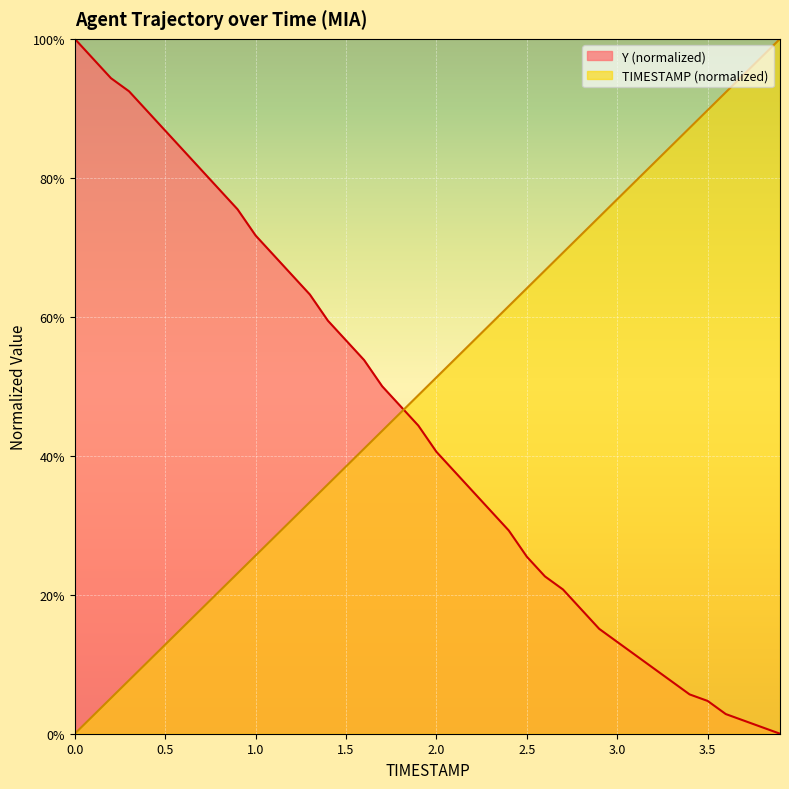

Reading left to right, list all the values displayed in this chart.

TIMESTAMP: 0.0	0.0	0.1	0.1	0.1	0.1	0.2	0.2	0.2	0.2	0.3	0.3	0.3	0.3	0.4	0.4	0.4	0.4	0.5	0.5	0.5	0.5	0.6	0.6	0.6	0.6	0.7	0.7	0.7	0.7	0.8	0.8	0.8	0.8	0.9	0.9	0.9	0.9	1.0	1.0
Y: 1.0	1.0	0.9	0.9	0.9	0.9	0.8	0.8	0.8	0.8	0.7	0.7	0.7	0.6	0.6	0.6	0.5	0.5	0.5	0.4	0.4	0.4	0.3	0.3	0.3	0.3	0.2	0.2	0.2	0.2	0.1	0.1	0.1	0.1	0.1	0.0	0.0	0.0	0.0	0.0